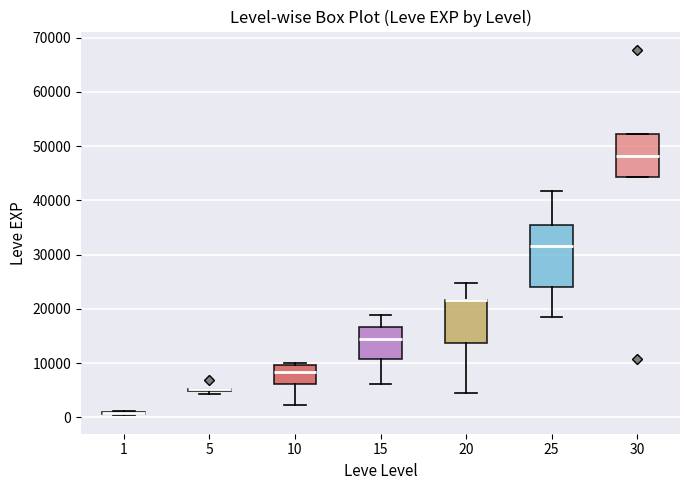

Reading left to right, read every box against the y-axis: the position of its median line, the range the box covers, and the ends of its whiskers. The values are not printed on the chart, so give them approximately, as read against the axis.

1: box collapsed to a line at 1000, whiskers 0 to 1000
5: box collapsed to a line at 5000, whiskers 4000 to 5000
10: median 8000, box 6000 to 10000, whiskers 2000 to 10000 (just above the box's upper edge)
15: median 15000, box 11000 to 17000, whiskers 6000 to 19000
20: median 22000 (drawn on the box's upper edge), box 14000 to 22000, whiskers 4000 to 25000
25: median 32000, box 24000 to 35000, whiskers 18000 to 42000
30: median 48000, box 44000 to 52000, whiskers 44000 to 52000